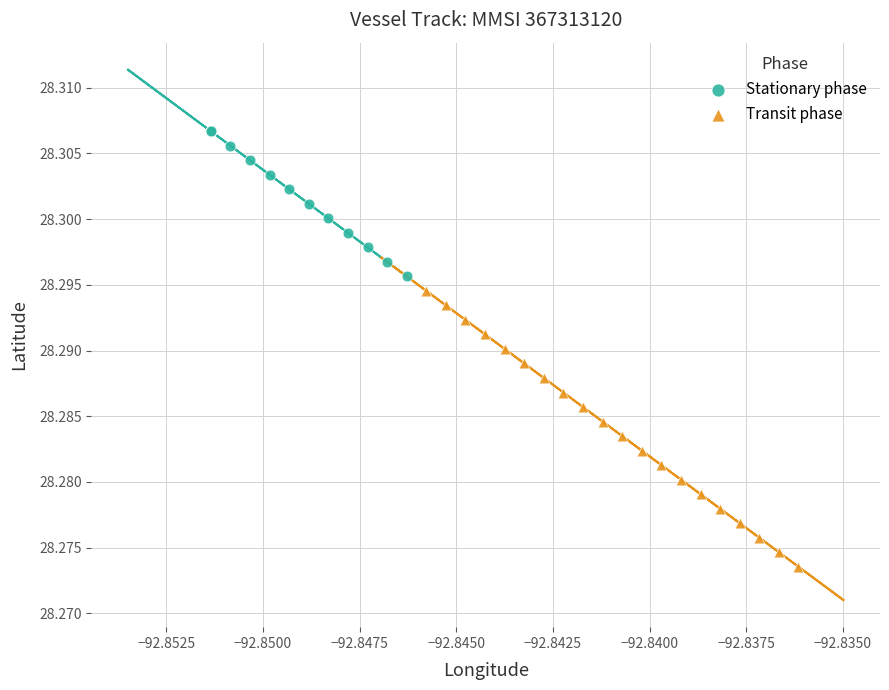

Which series reaches the minimum Y coordinate?

Transit phase